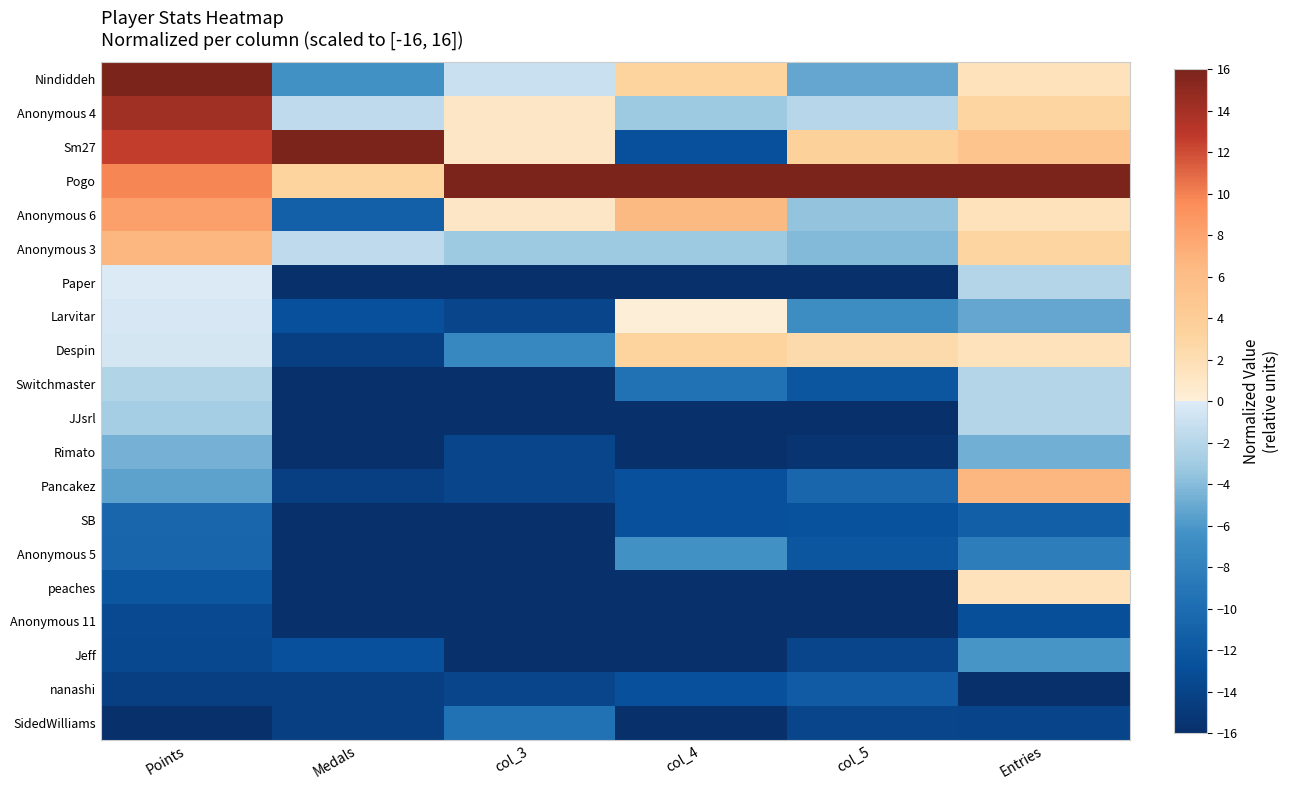

What is the minimum value shown in the chart?

-16.0